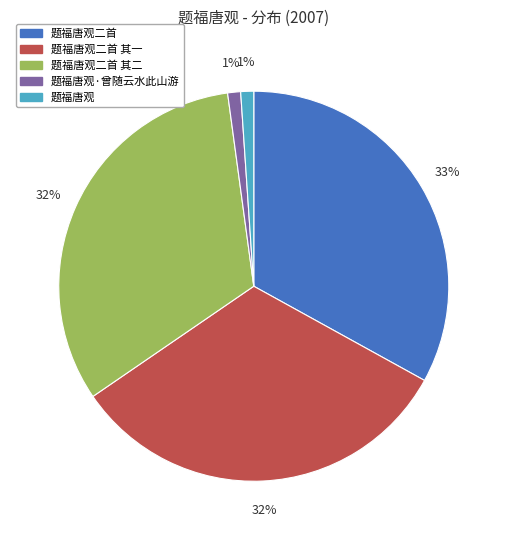

Do 题福唐观·曾随云水此山游 and 题福唐观二首 其二 together represent more than half of the pie?

No